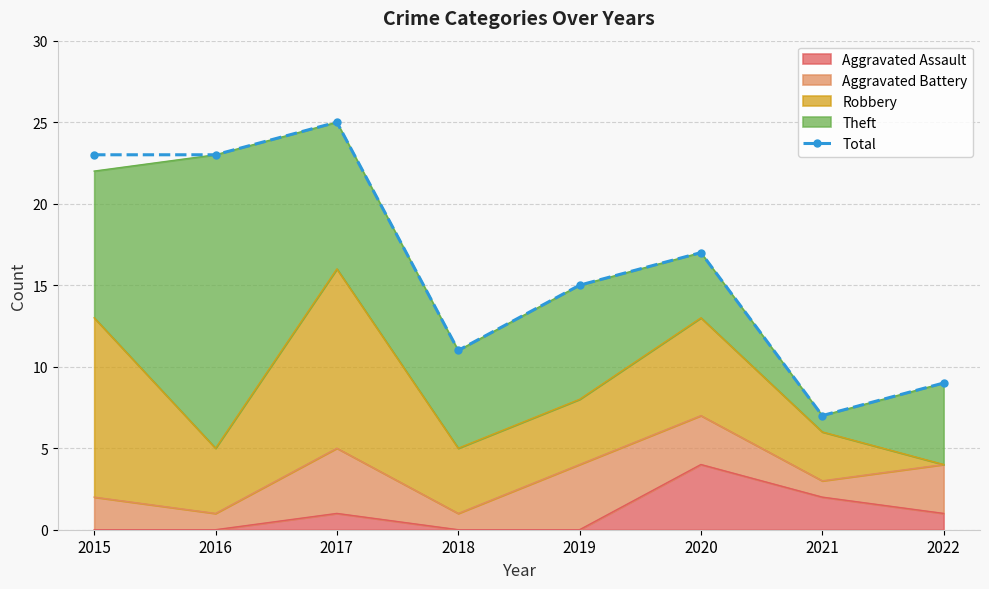

Reading right to left, what are all the values shown in this chart?

2022=9	2021=7	2020=17	2019=15	2018=11	2017=25	2016=23	2015=23